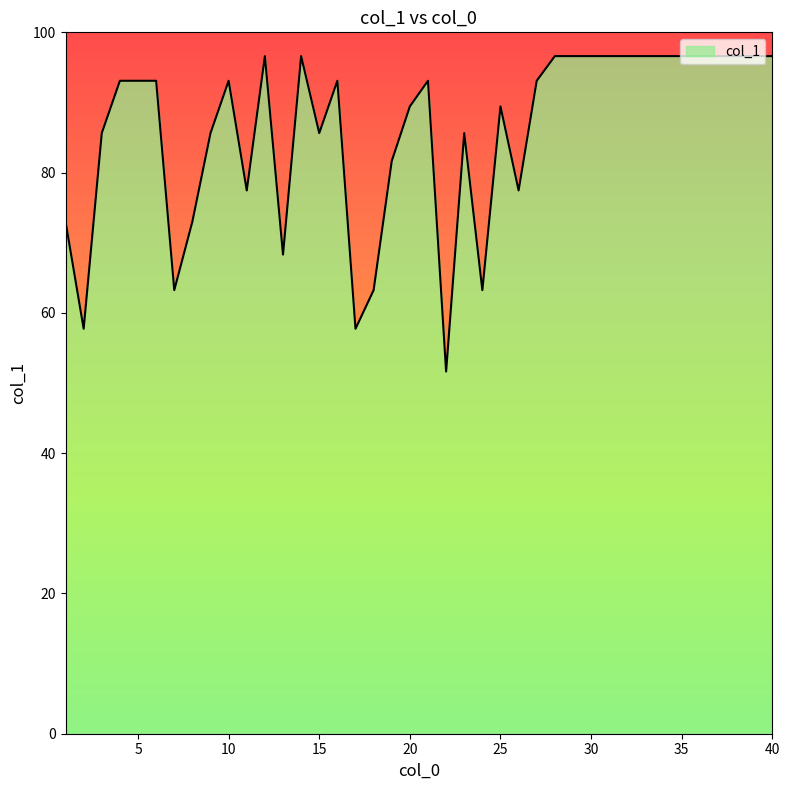

Reading left to right, what are all the values shown in this chart?

73.0	57.7	85.6	93.1	93.1	93.1	63.2	73.0	85.6	93.1	77.5	96.6	68.3	96.6	85.6	93.1	57.7	63.2	81.6	89.4	93.1	51.6	85.6	63.2	89.4	77.5	93.1	96.6	96.6	96.6	96.6	96.6	96.6	96.6	96.6	96.6	96.6	96.6	96.6	96.6